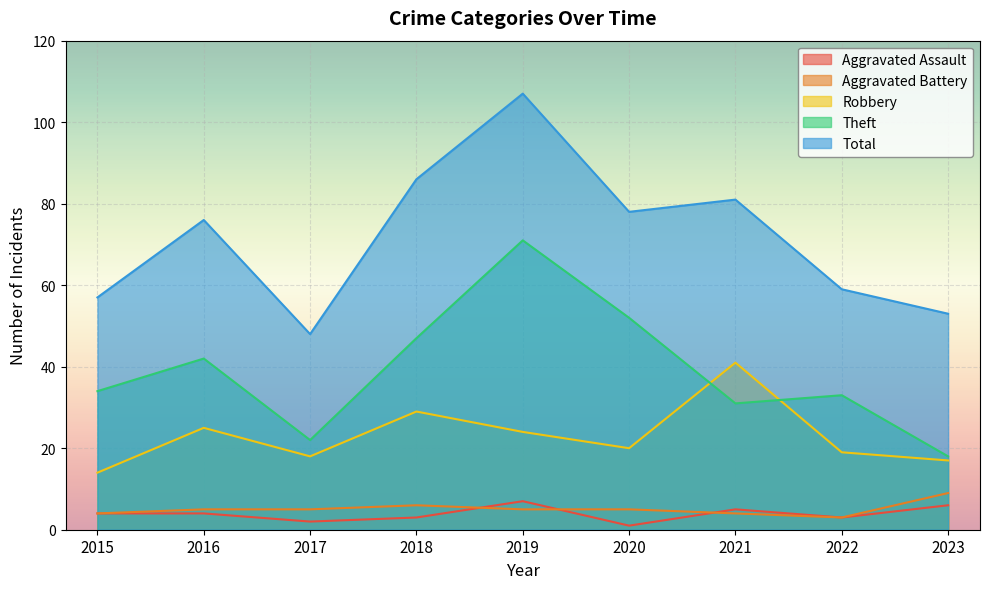

List the series in order of their peak value, highest first.

Total, Theft, Robbery, Aggravated Battery, Aggravated Assault